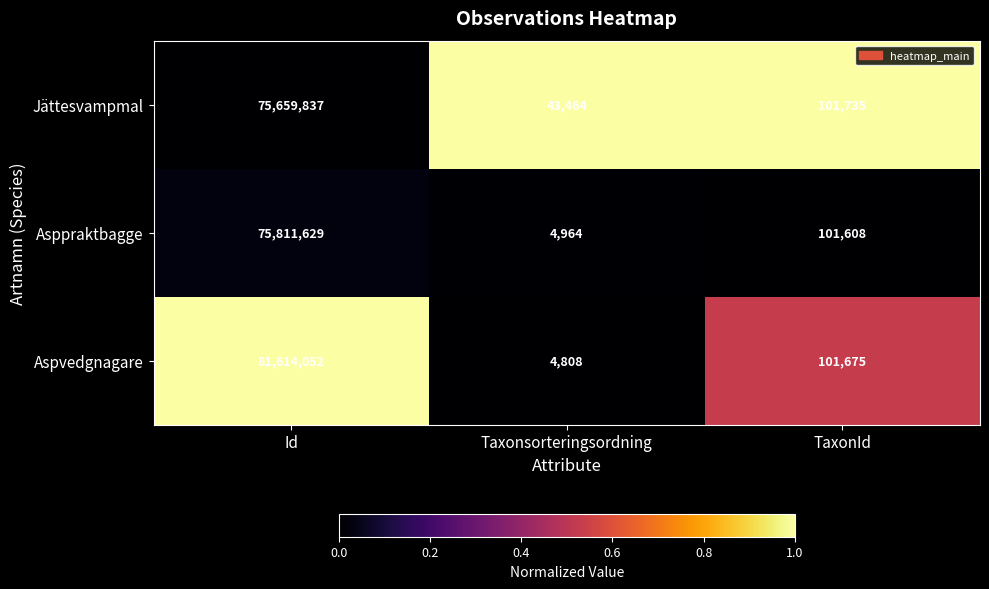

Which series changed the most between Id and Taxonsorteringsordning?

Aspvedgnagare